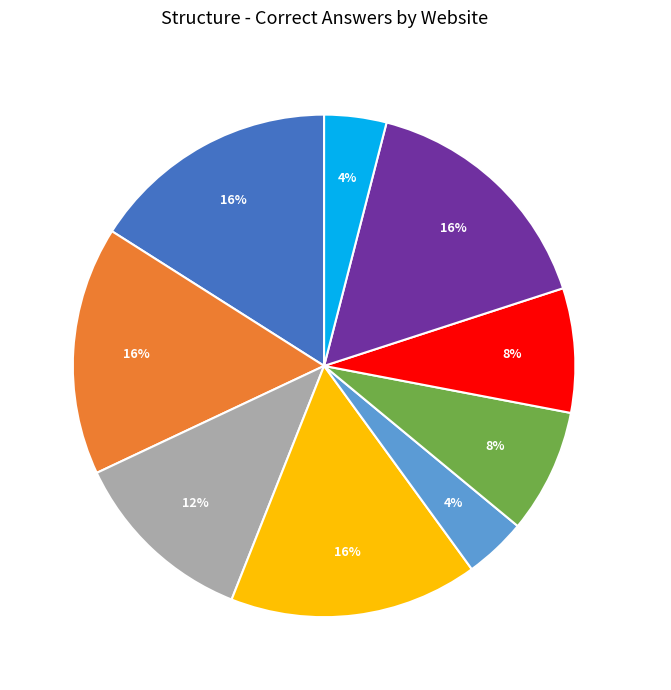

True or false: Youtube accounts for 16% of the total.

True